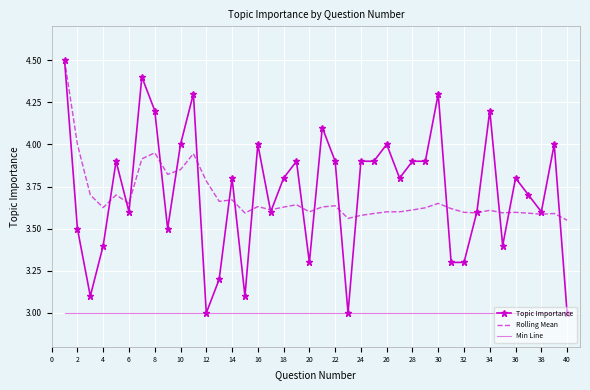

What is the greatest value displayed?

4.5